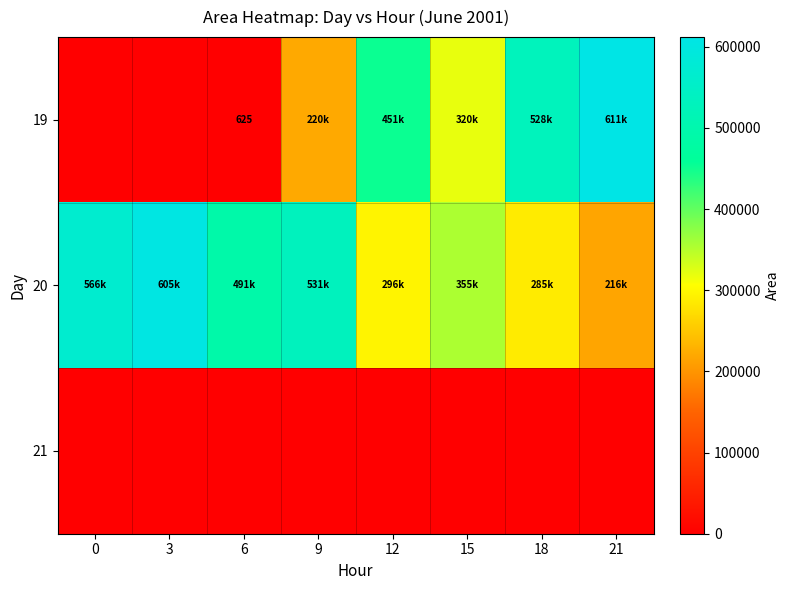

Which series changed the most between 0 and 3?

20